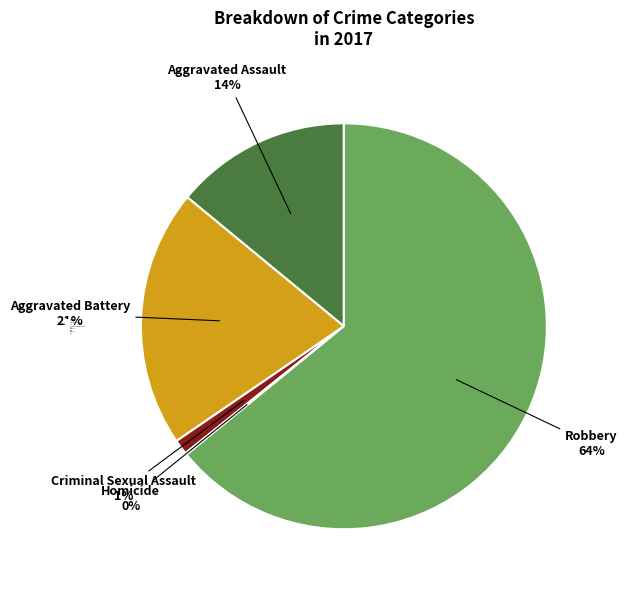

Does Robbery represent more than half of the total?

Yes